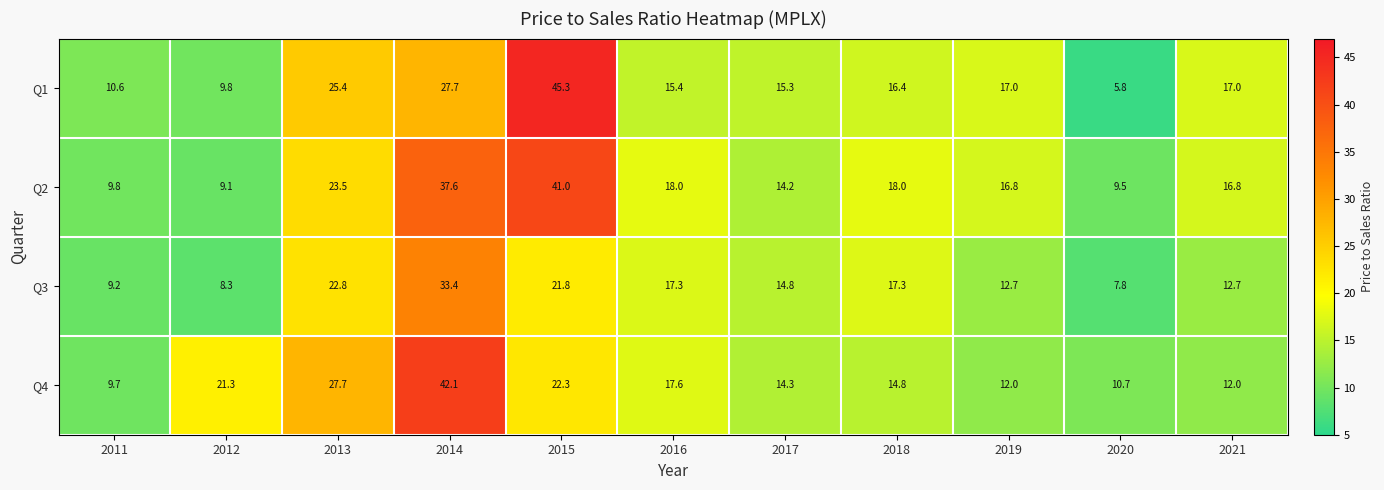

What is the difference between the Q4 values at 2018 and 2017?

0.5